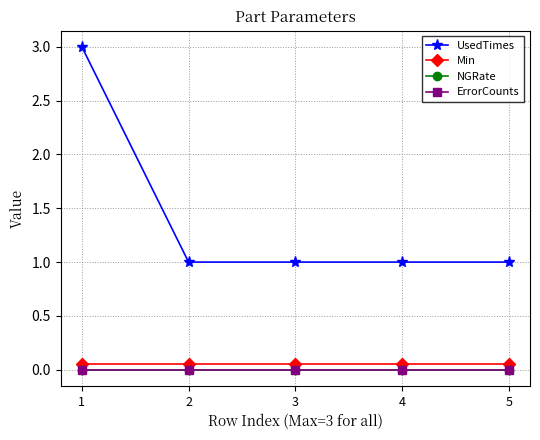

Which series changed the most between 2 and 5?

UsedTimes